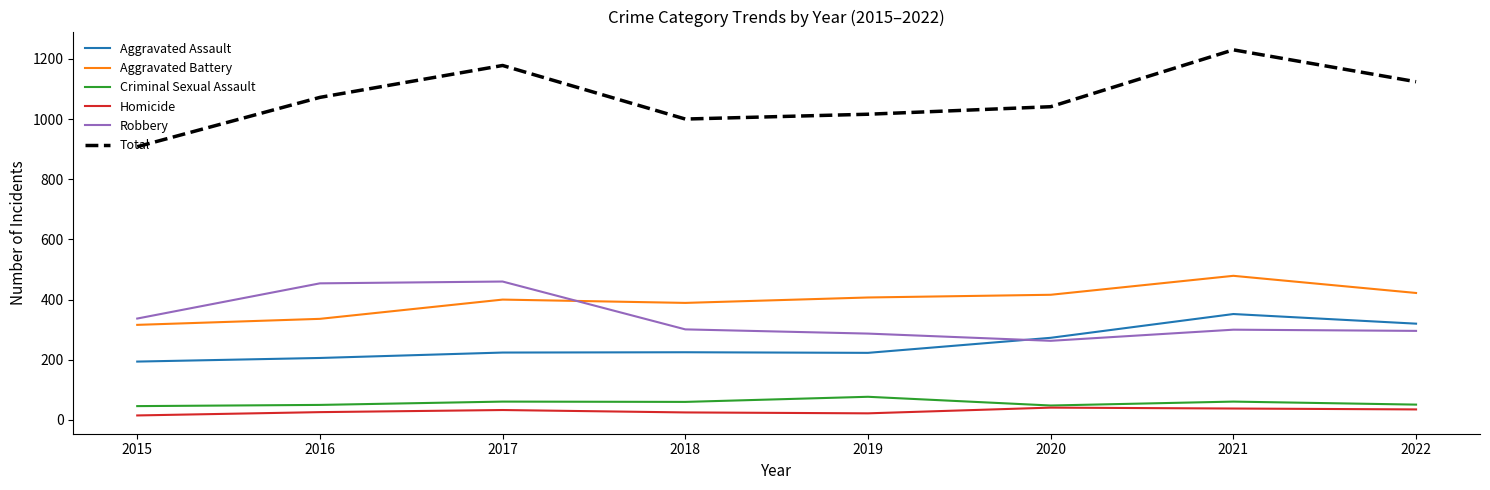

What is the greatest value displayed?

1230